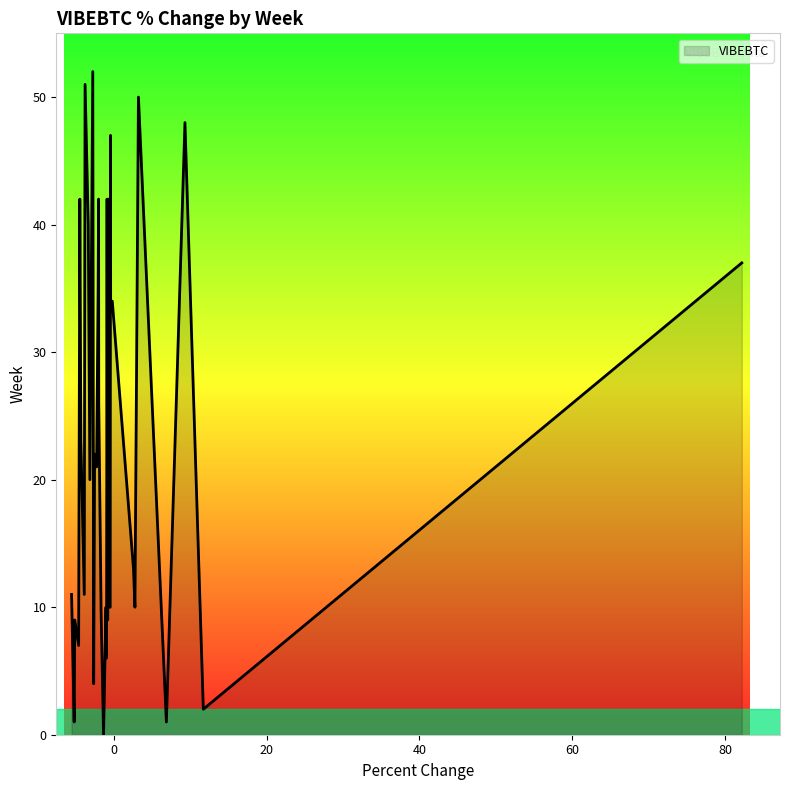

What is the greatest value displayed?

52